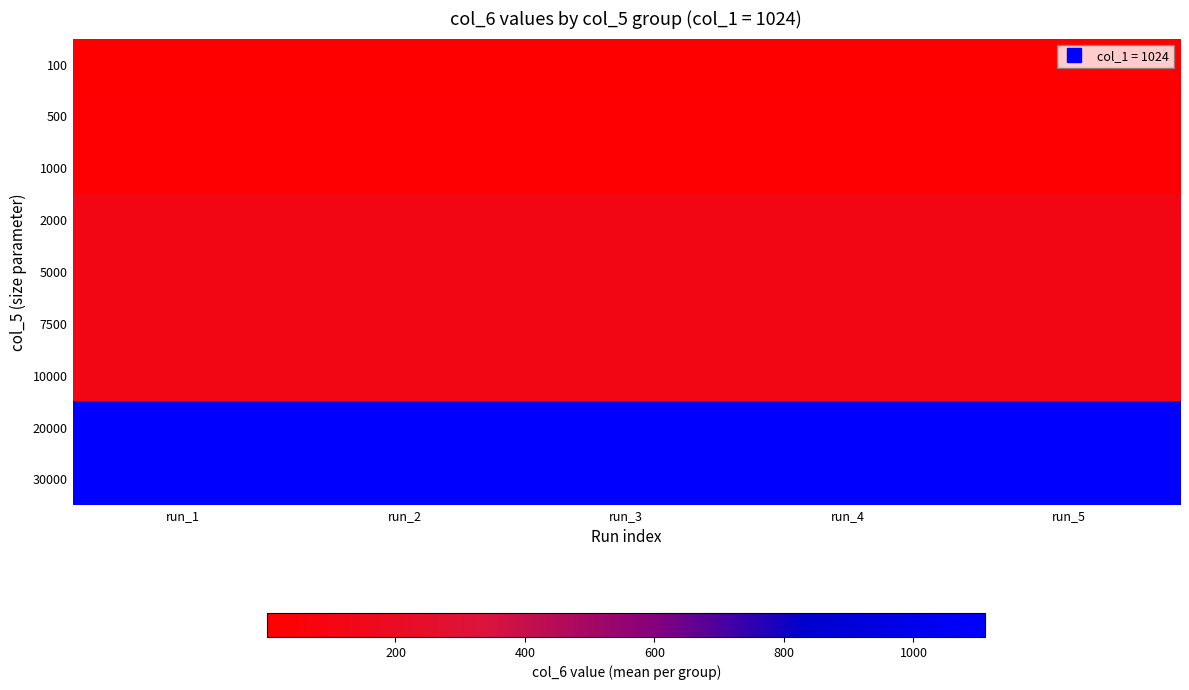

At how many categories does at least one series exceed 348?

5